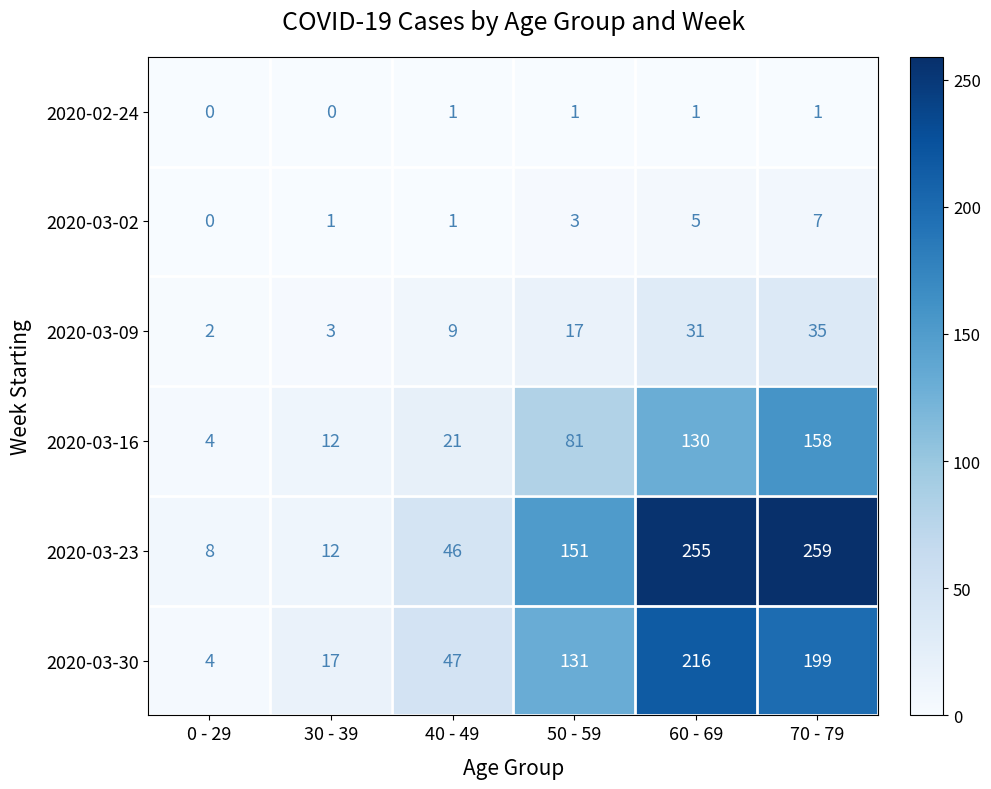

The 2020-03-09 series shows 41 at 60 - 69. True or false?

False